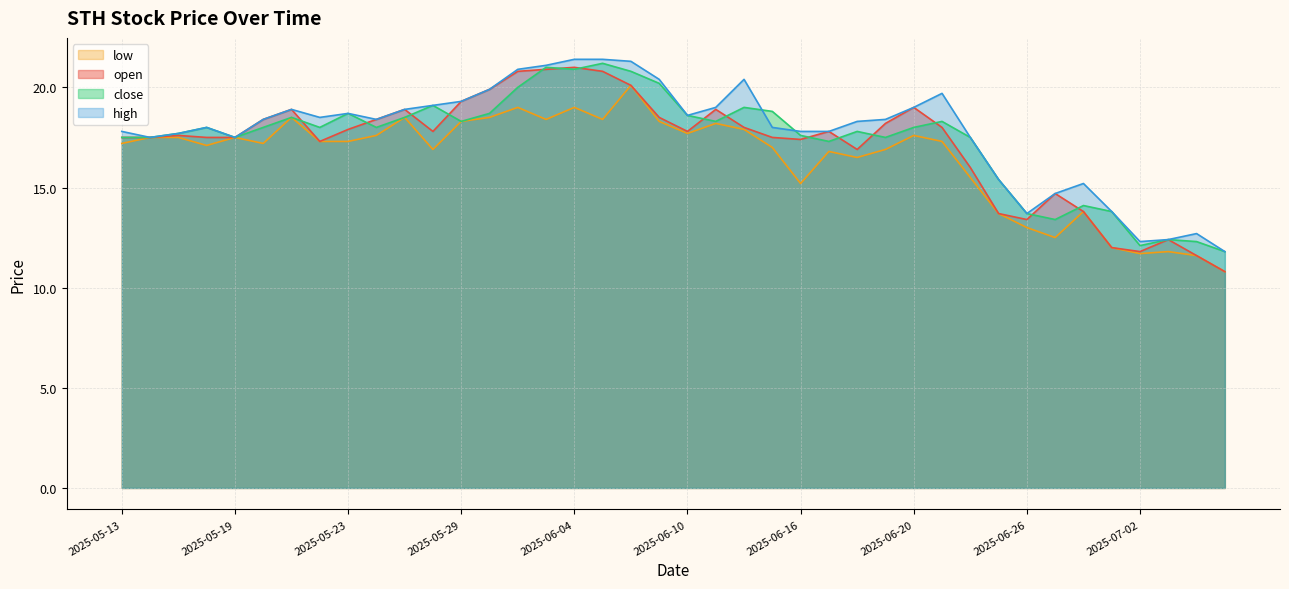

What is the difference between the high values at 2025-06-03 and 2025-07-03?

8.7